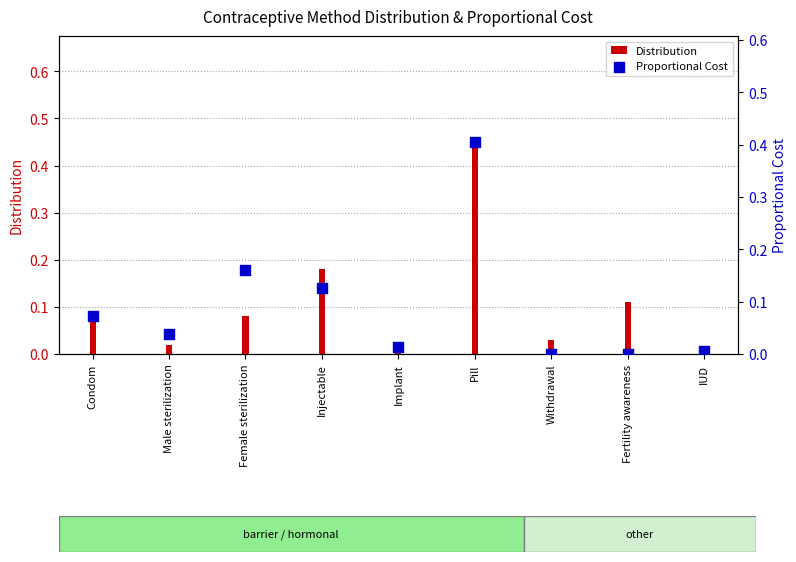

Which series contains the highest Y value?

Distribution